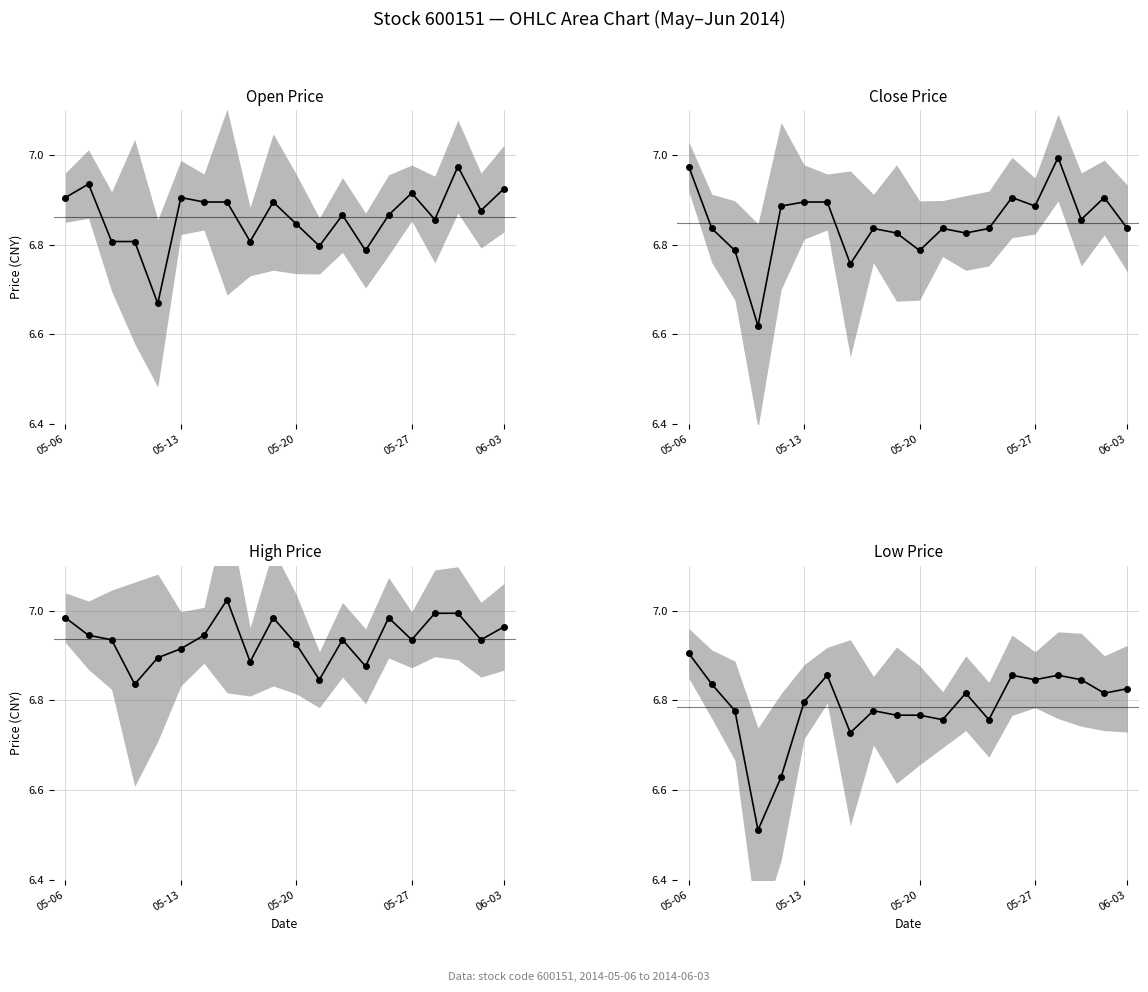

How many interior local peaks does the High Price series have?

4